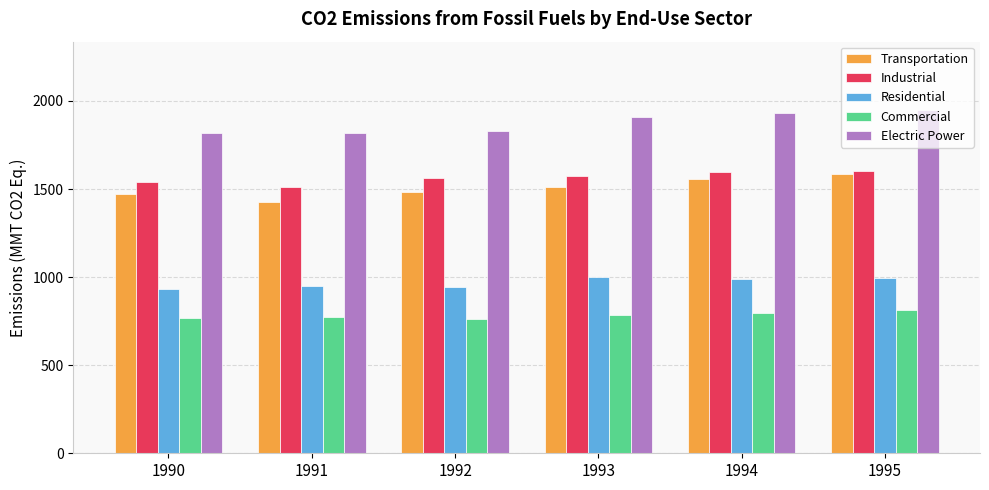

How many categories are shown in the chart?

6